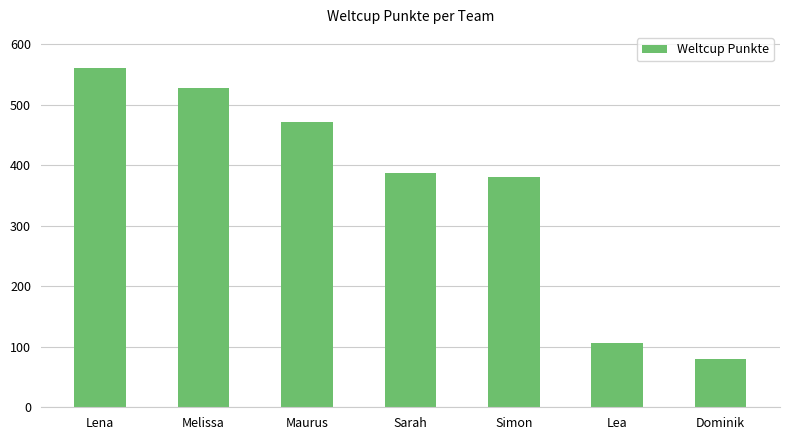

What is the maximum value shown in the chart?

561